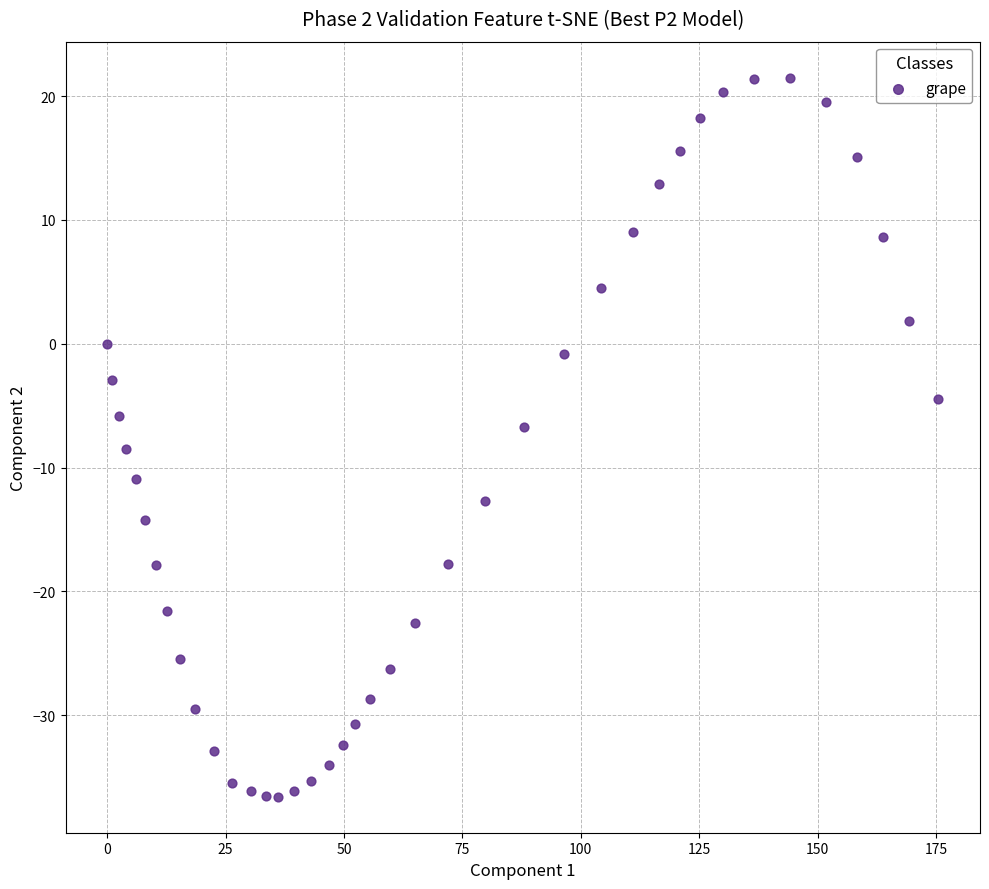

What is the range of Y values (max minus min)?

58.1